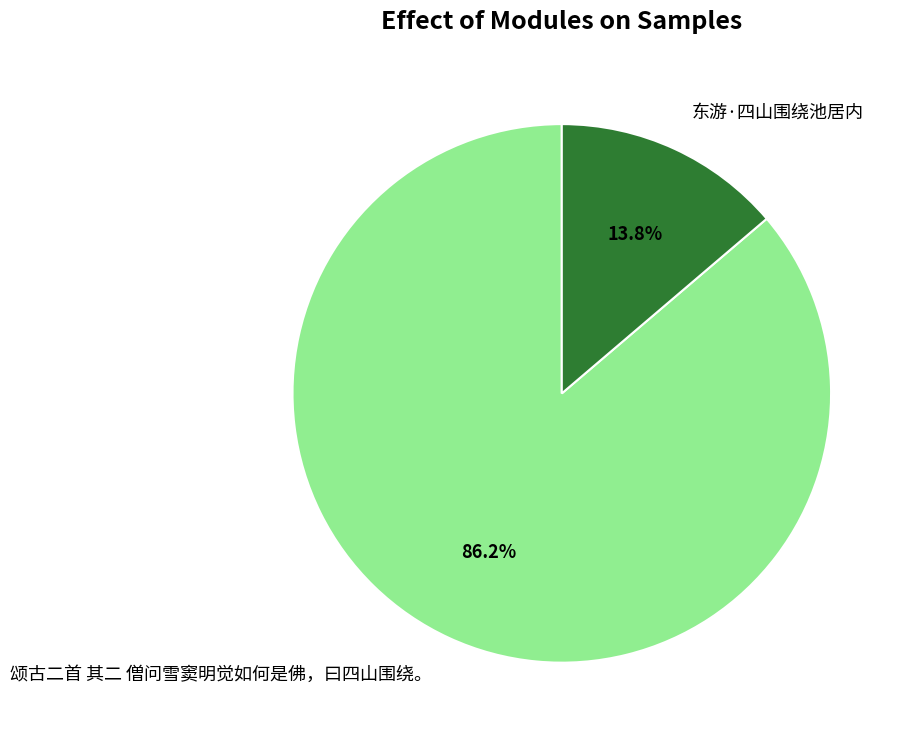

To the nearest percent, what portion does 颂古二首 其二 僧问雪窦明觉如何是佛，曰四山围绕。 represent?

86%